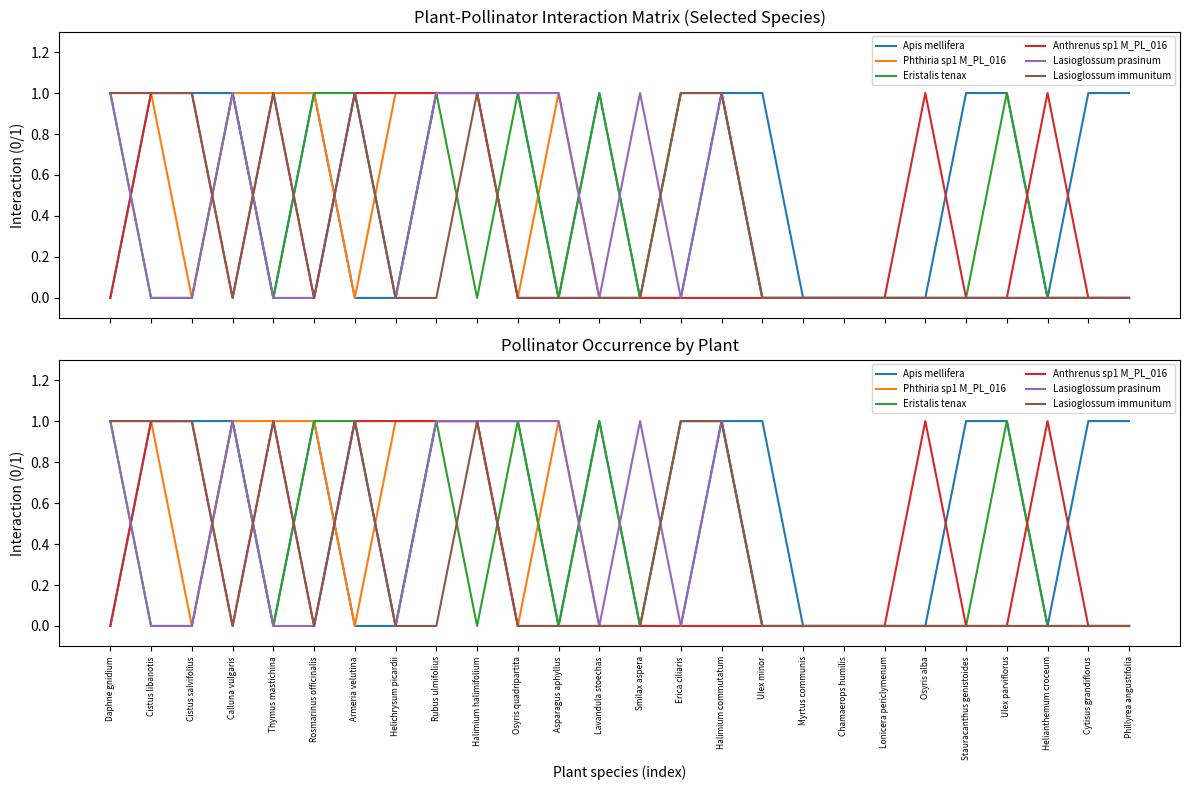

Where do Lasioglossum prasinum and Lasioglossum immunitum first cross each other?

Cistus salvifolius and Calluna vulgaris